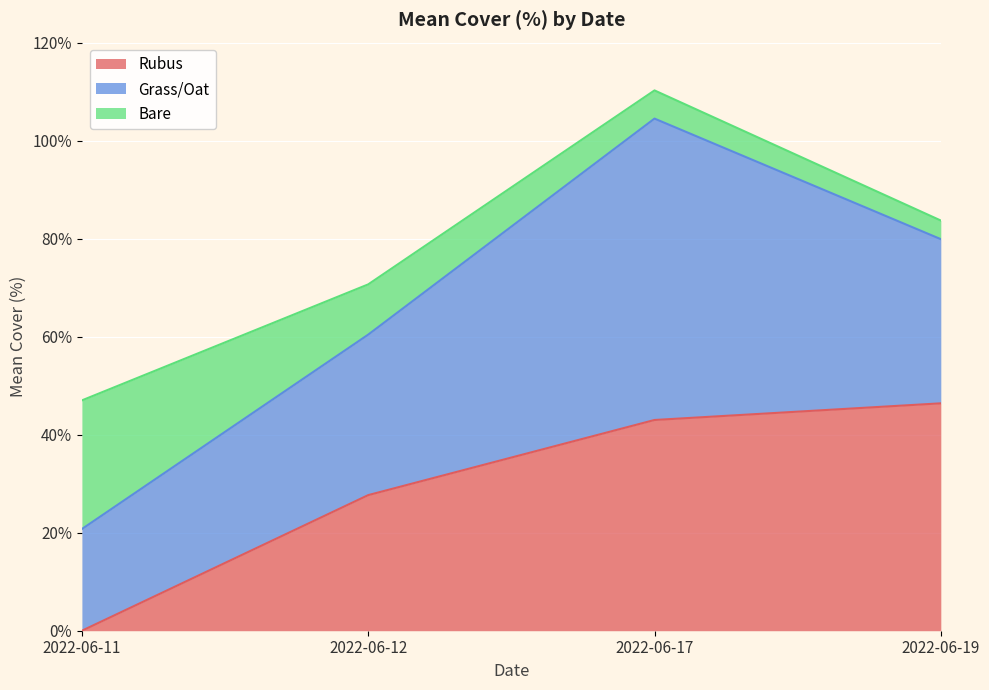

What value does the Grass/Oat series have at 2022-06-12?

32.8